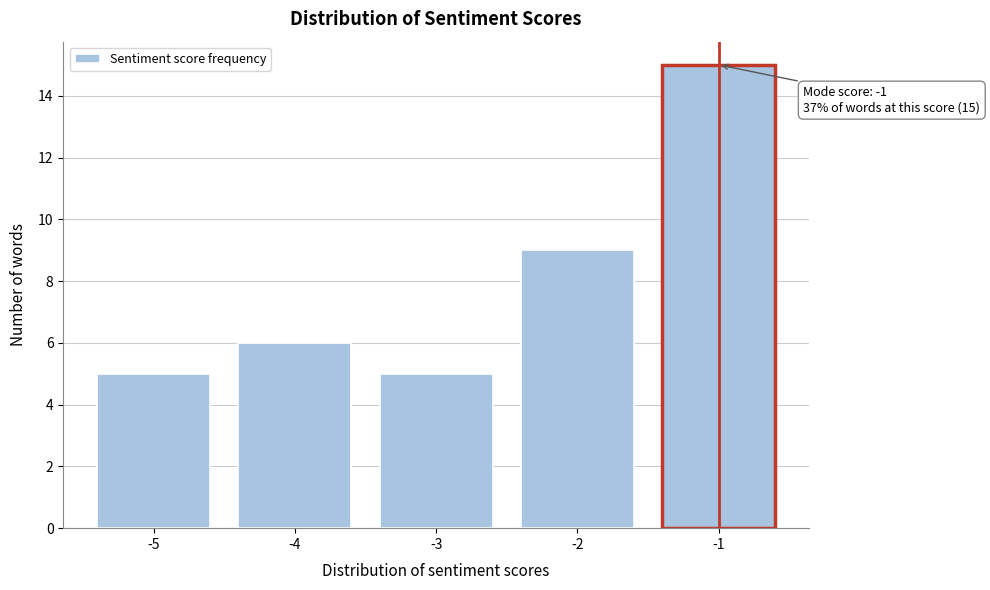

Reading left to right, extract all data points from this chart.

5	6	5	9	15